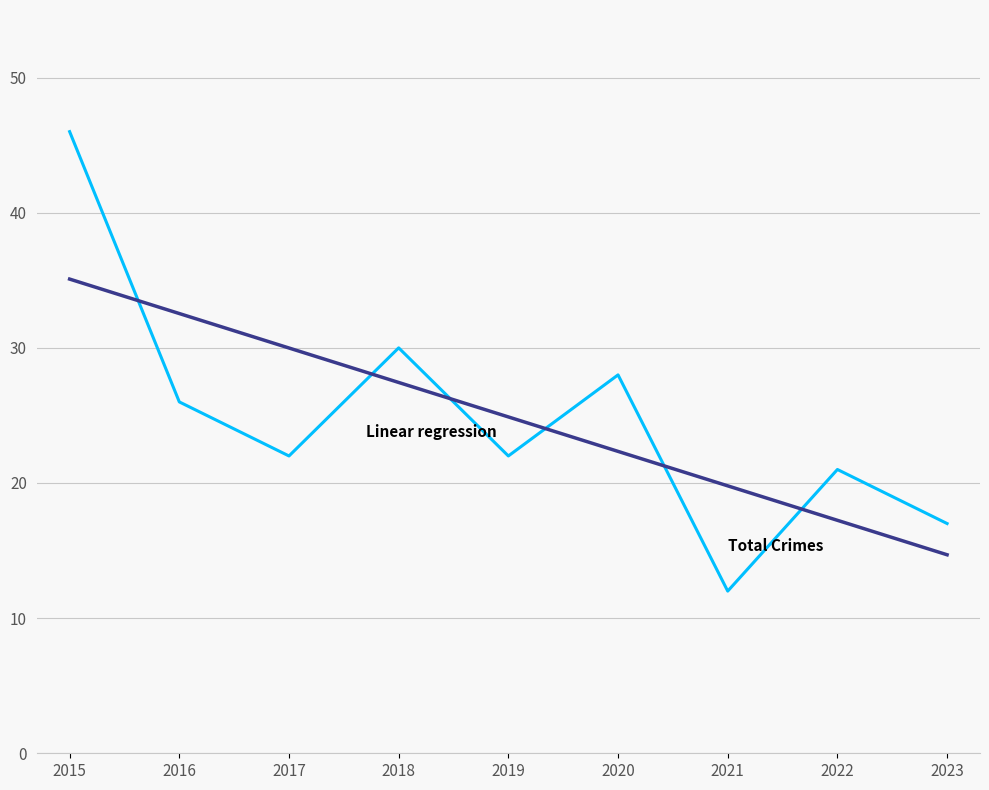

What is the total value across all series at 2021?

31.8